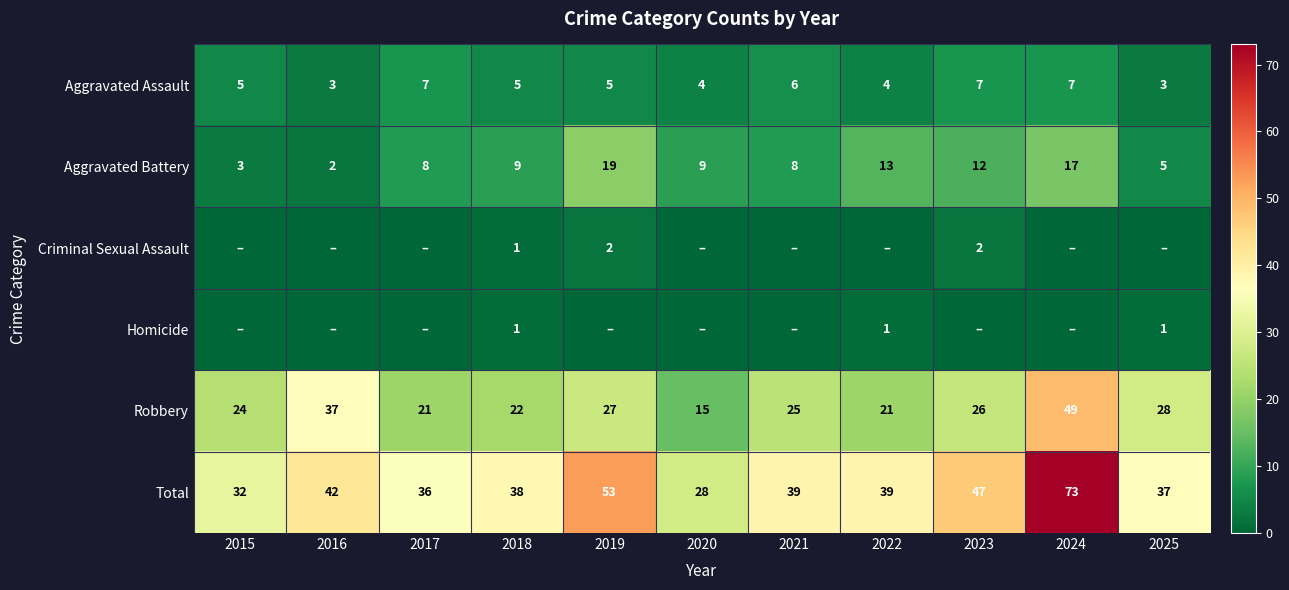

What is the sum of all Total values?

464